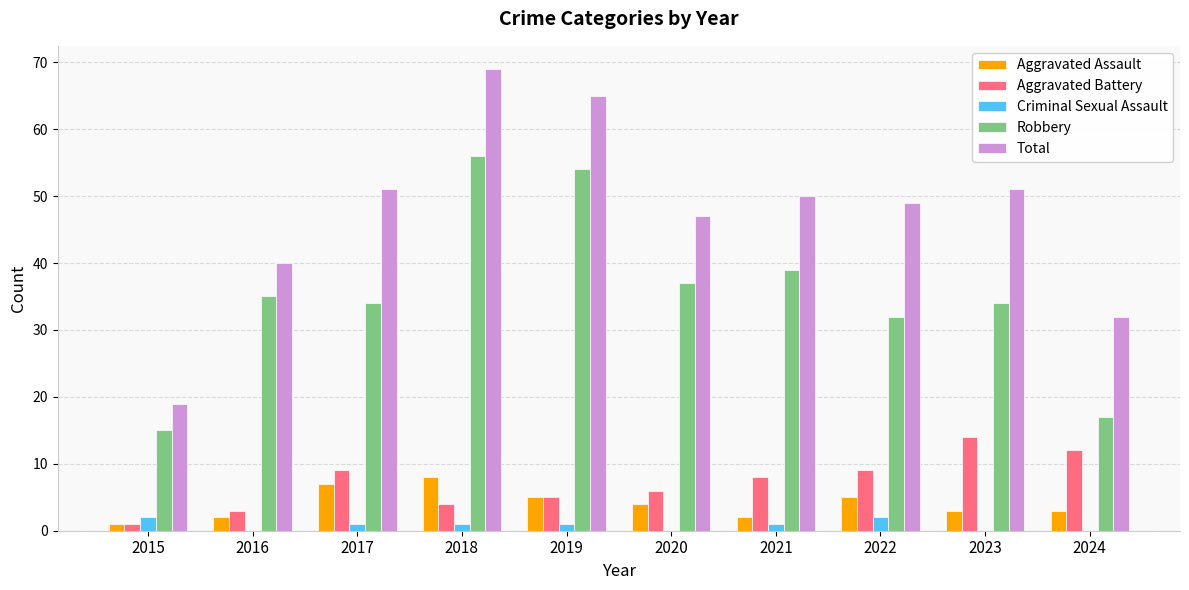

Where is Robbery nearest to the value 35?

2016